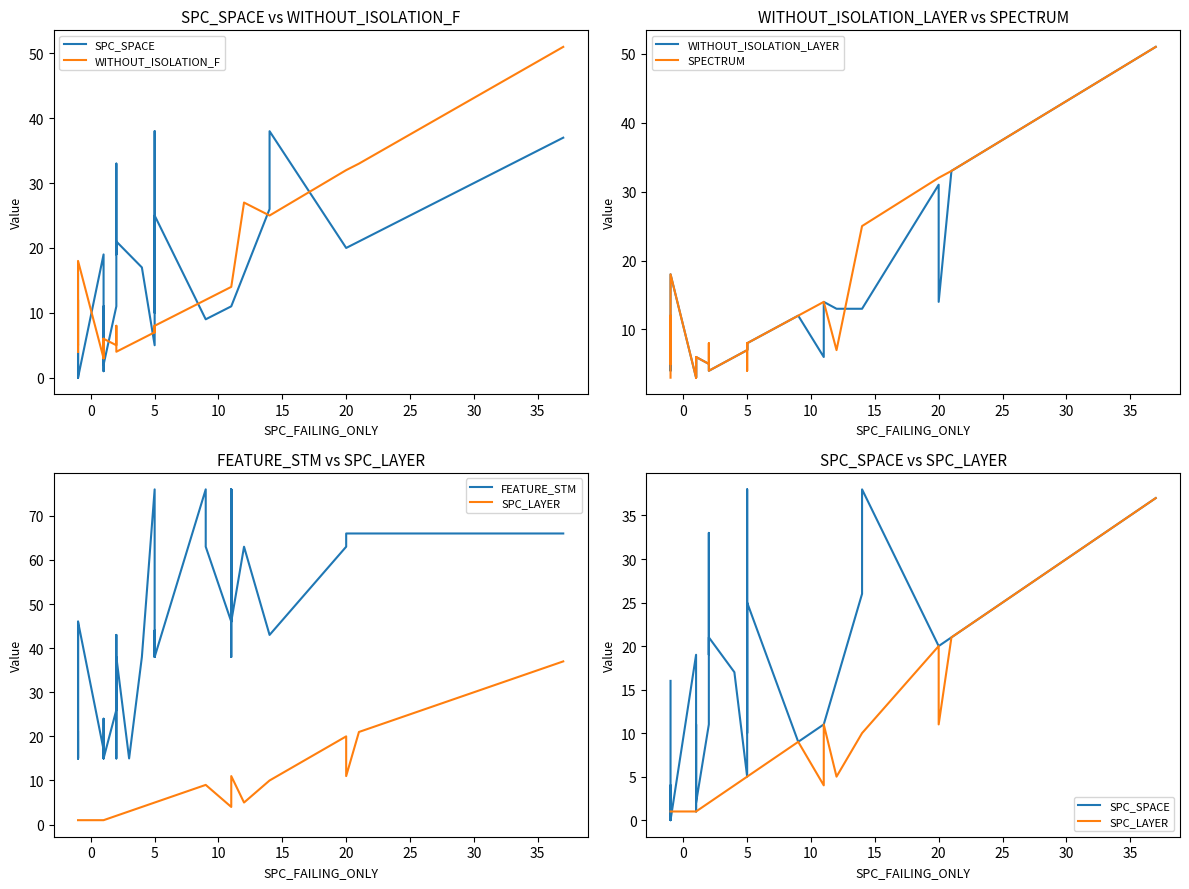

How many distinct data groups are displayed?

6